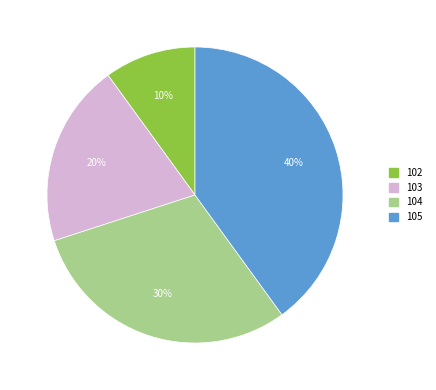

How many segments does this pie chart have?

4